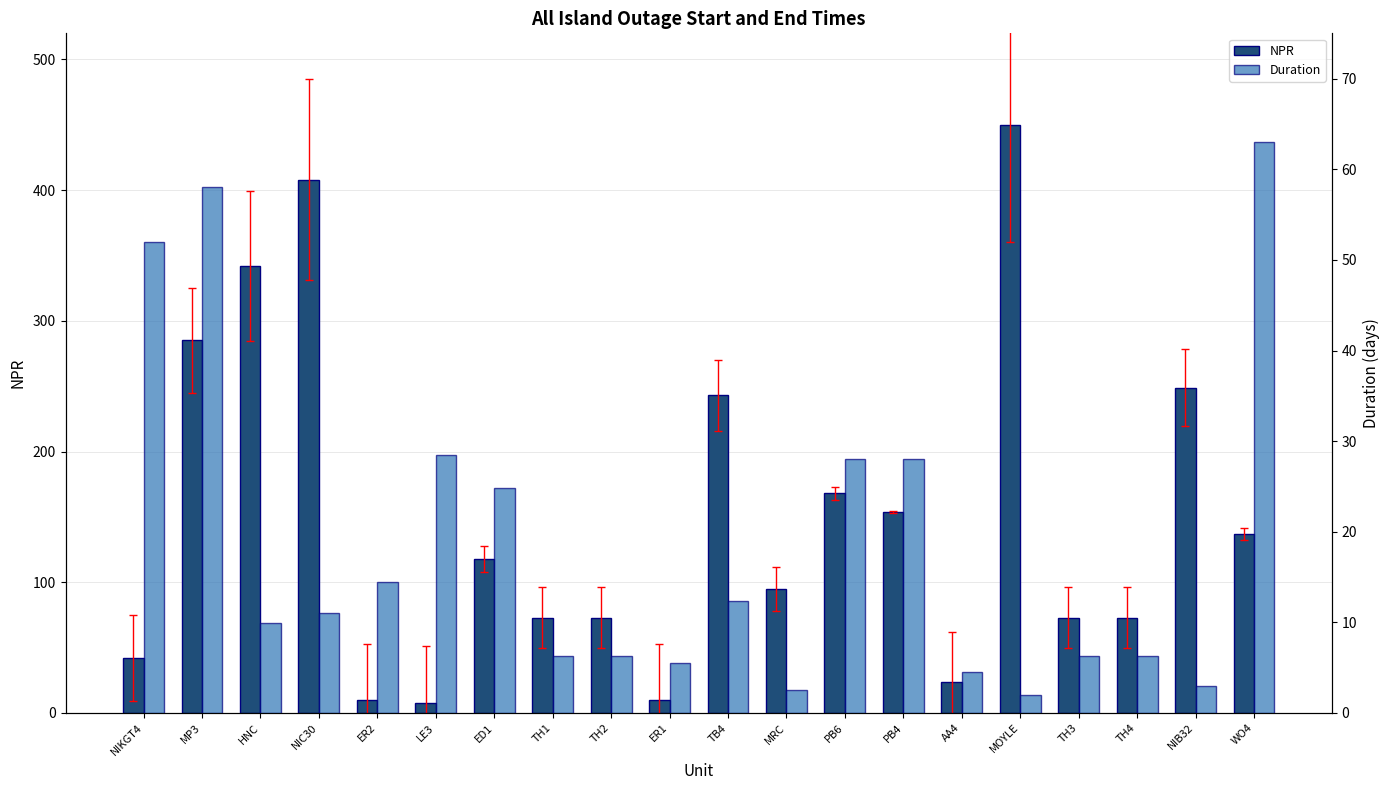

What is the greatest value displayed?

450.0